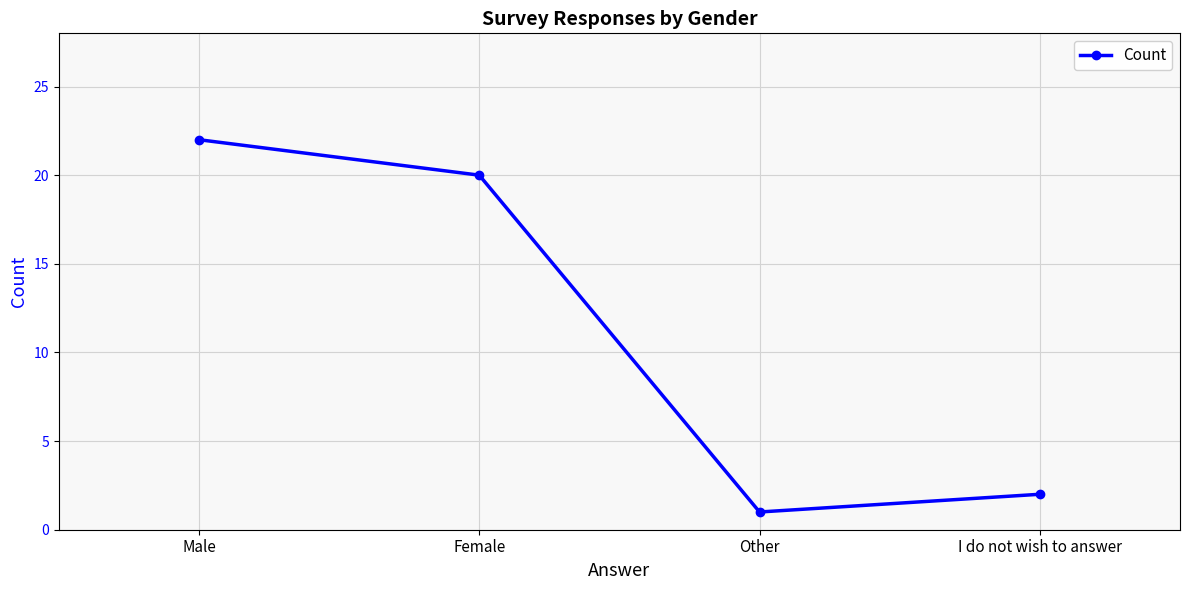

At which category does the data reach its first local valley?

Other